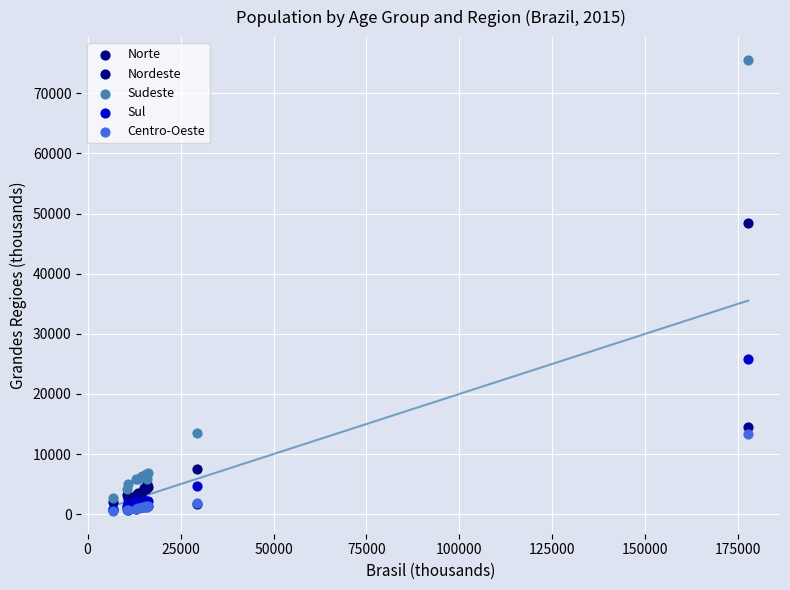

What are all the series names shown in the legend?

Norte, Nordeste, Sudeste, Sul, Centro-Oeste